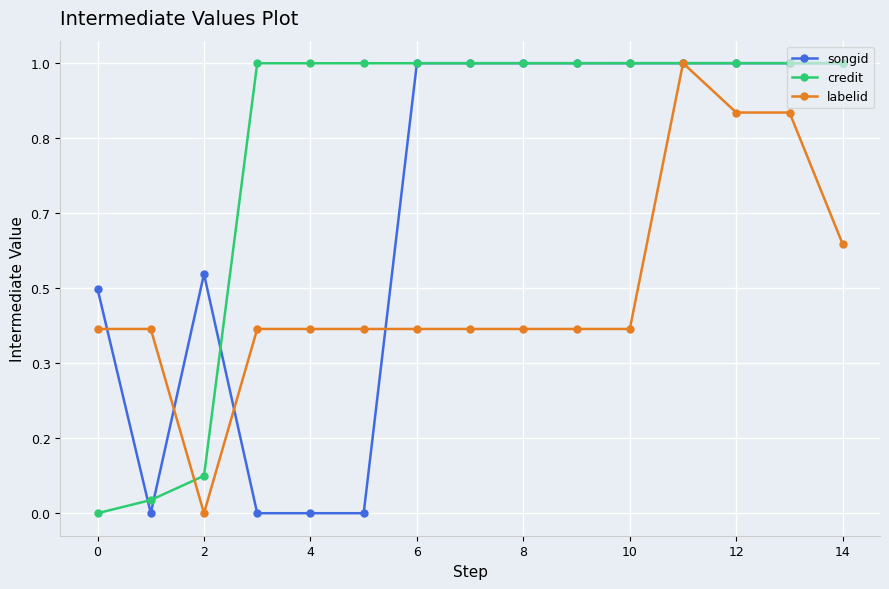

Is this an area chart (filled region under the line)?

No